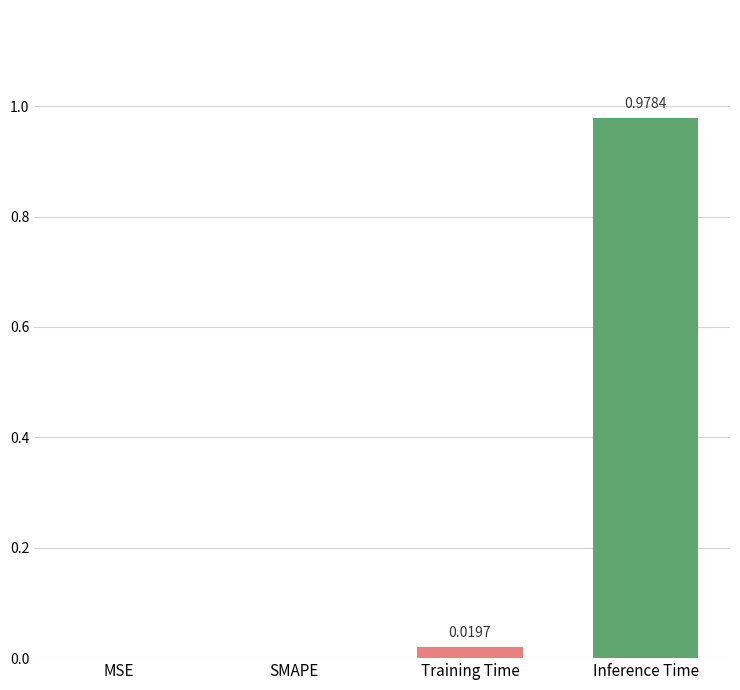

What is the change in value from Training Time to Inference Time?

+1.0